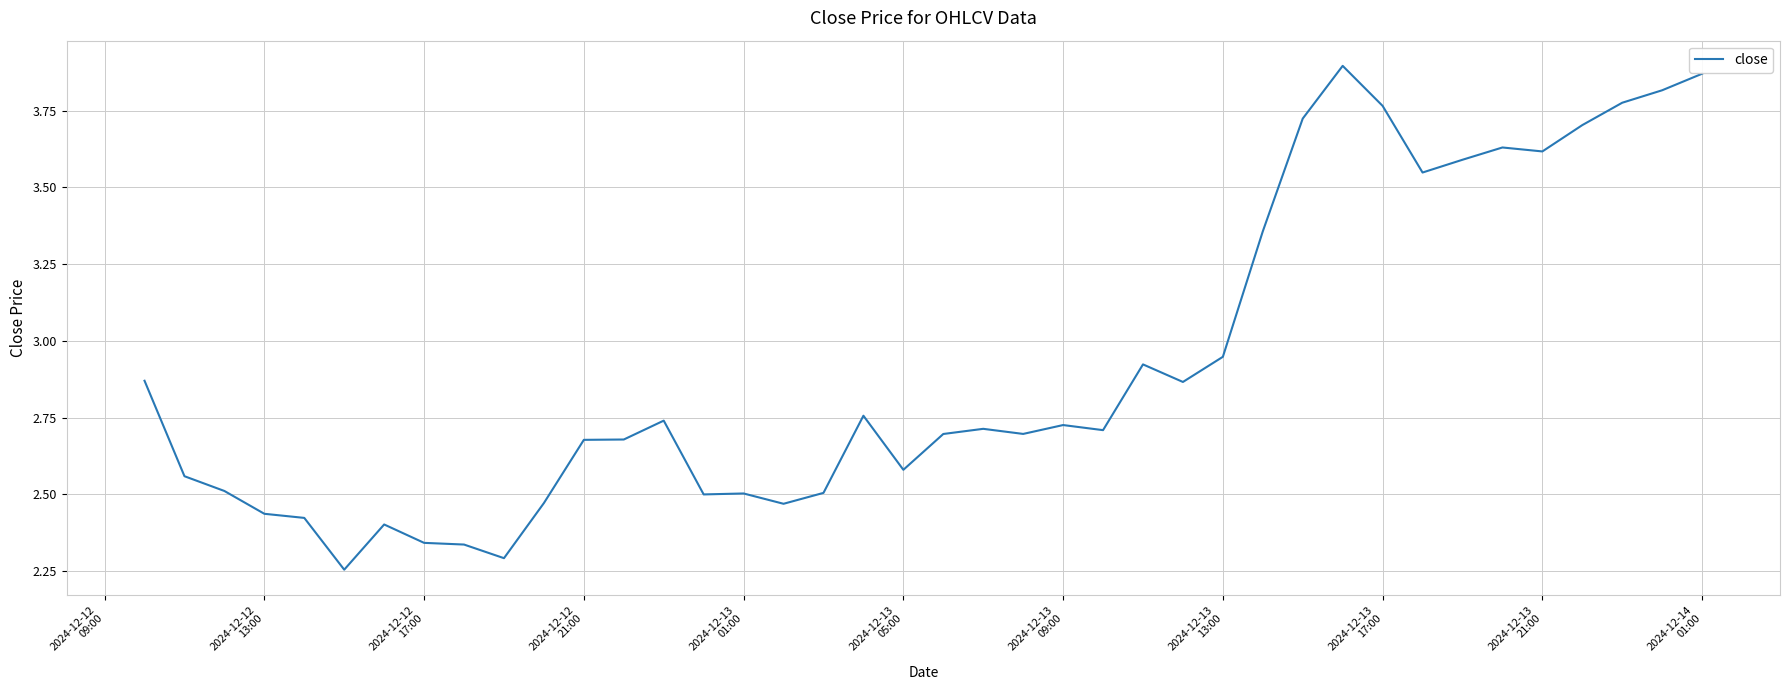

What is the difference between the maximum and minimum values?

1.6